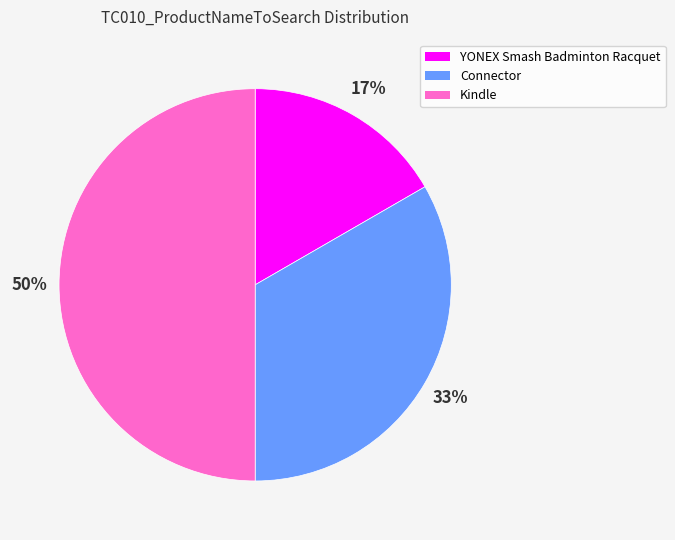

Does YONEX Smash Badminton Racquet represent more than half of the total?

No